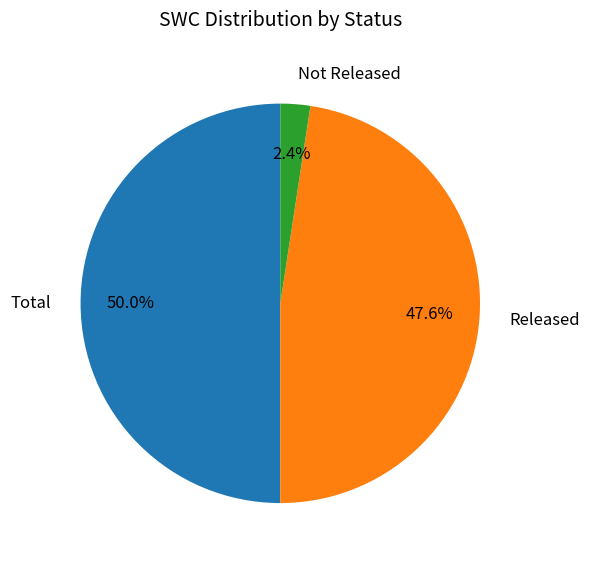

True or false: Total accounts for 50% of the total.

True